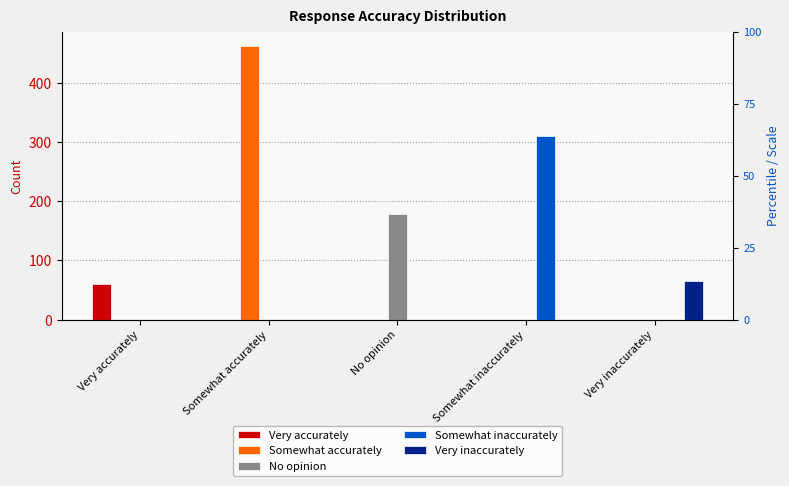

What is the sum of all Somewhat accurately values?

463